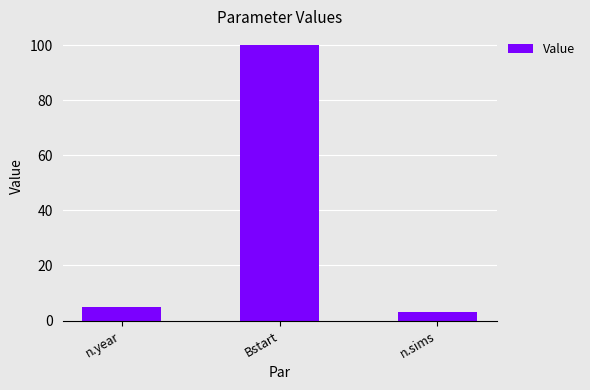

Rank the categories by value from lowest to highest.

n.sims, n.year, Bstart